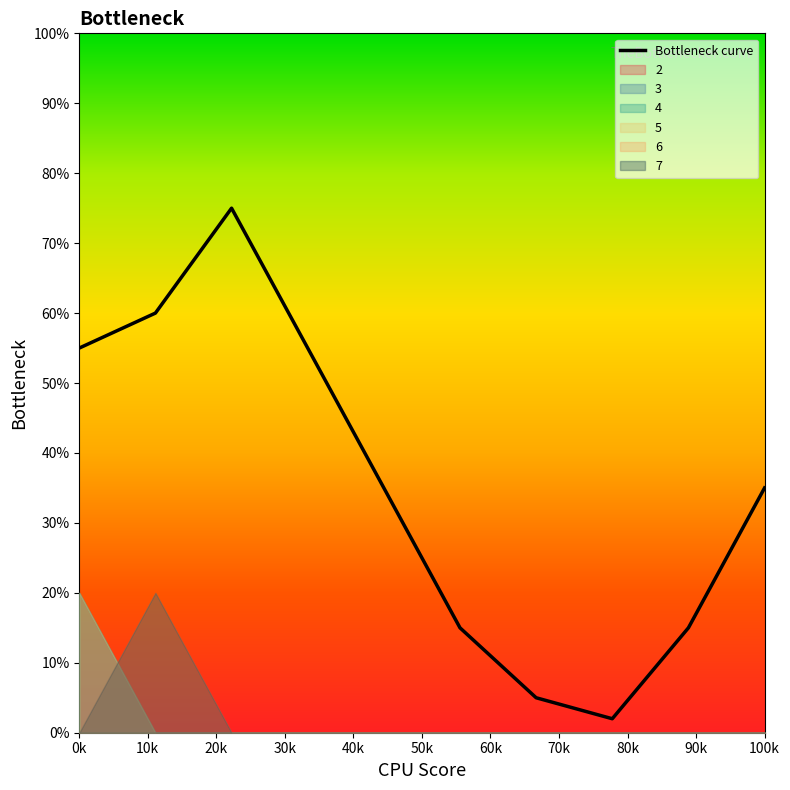

What is the highest value of the Bottleneck curve series?

75